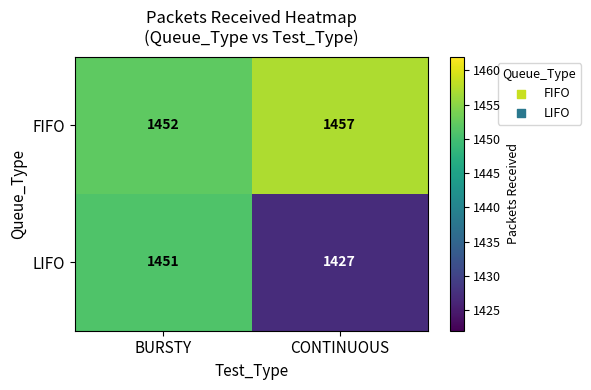

What is the maximum value shown in the chart?

1457